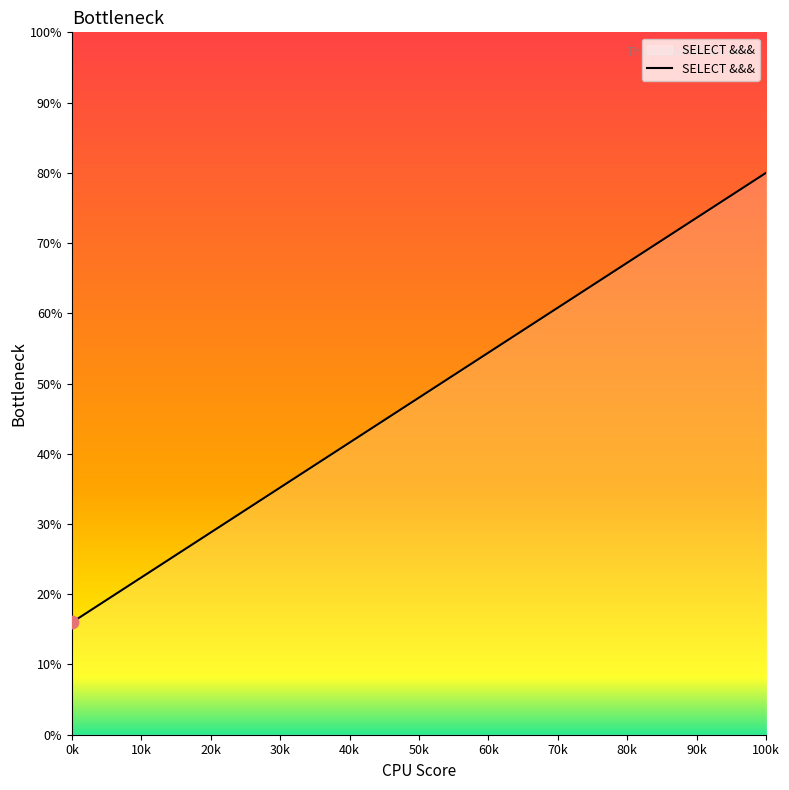

True or false: there are more than 0 points higher than both neighbors.

False